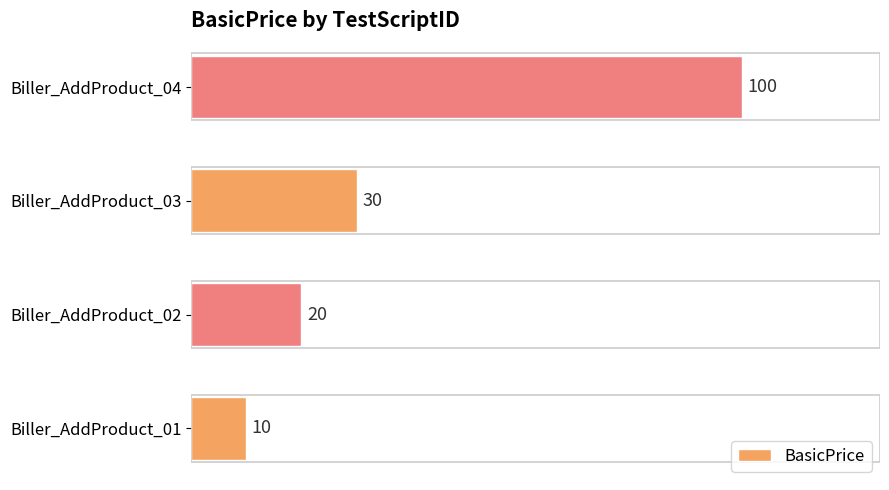

What is the change in value from Biller_AddProduct_02 to Biller_AddProduct_03?

+10